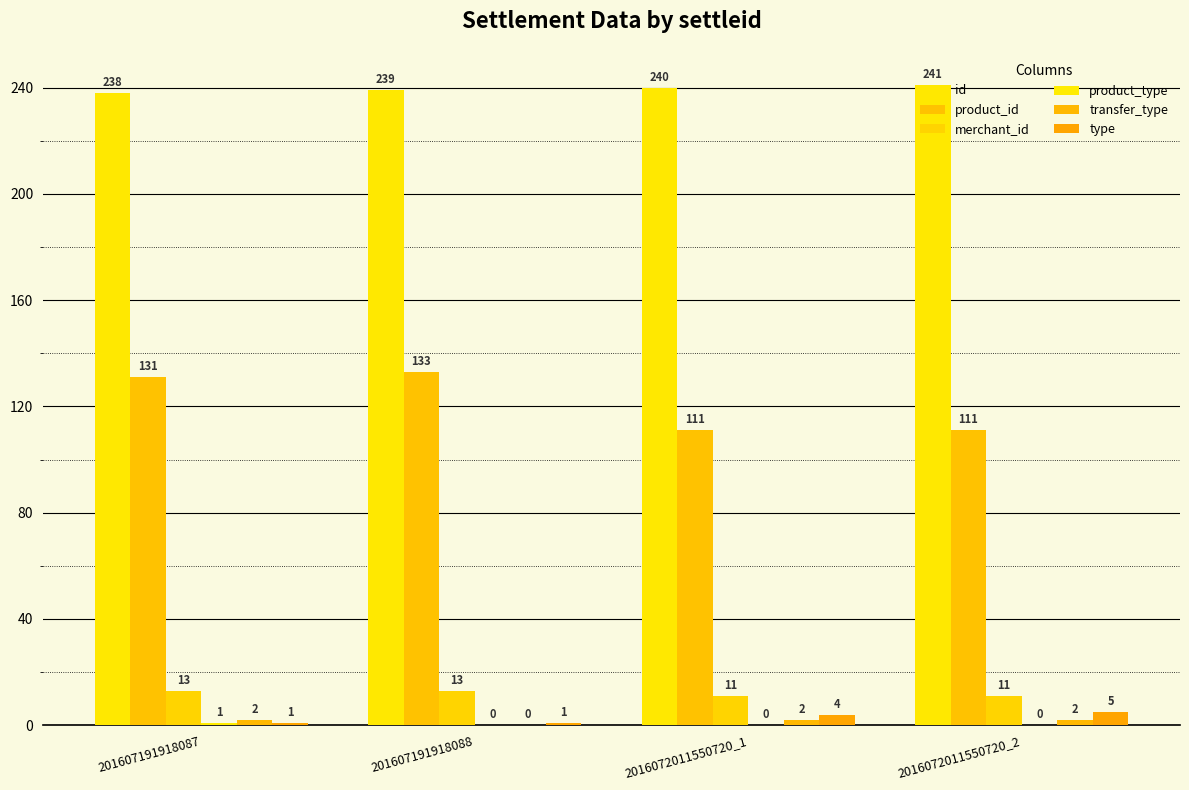

The value of product_id at 2016072011550720_1 is 191. True or false?

False